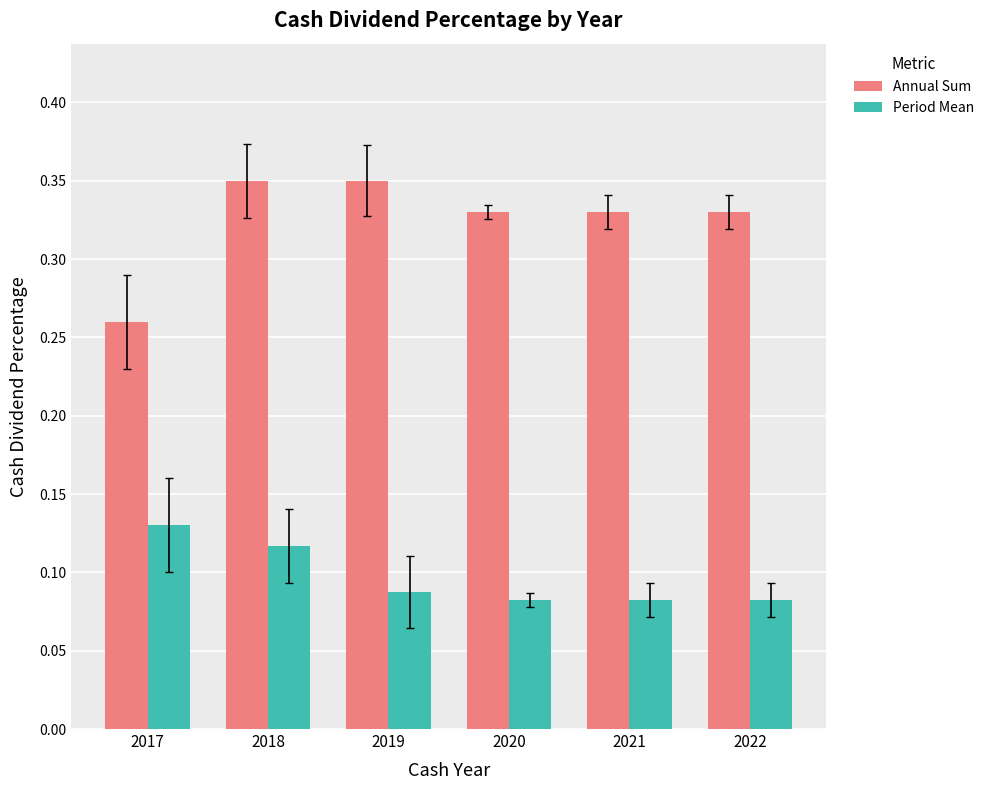

Which category has the highest value in the Period Mean series?

2017